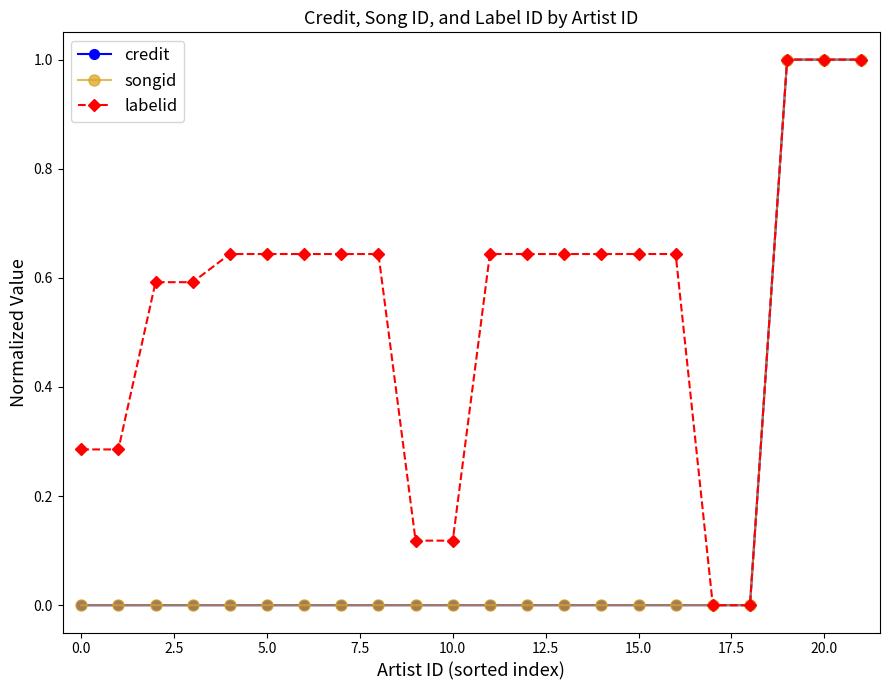

Which series has the largest total across all categories?

labelid